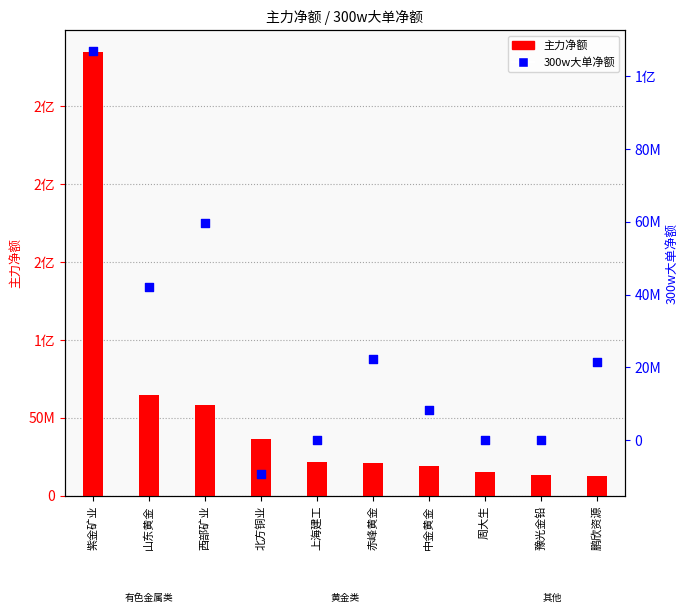

At how many categories does at least one series exceed 51896933?

3